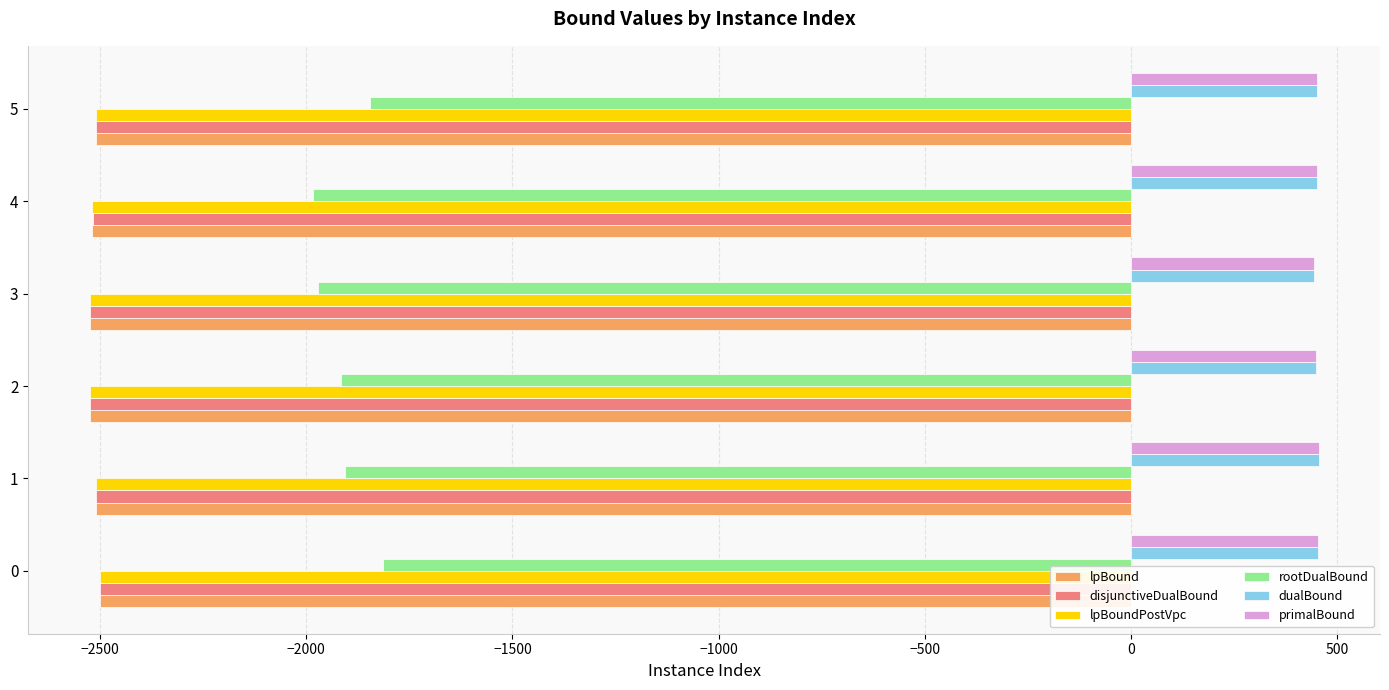

How many categories are shown in the chart?

6